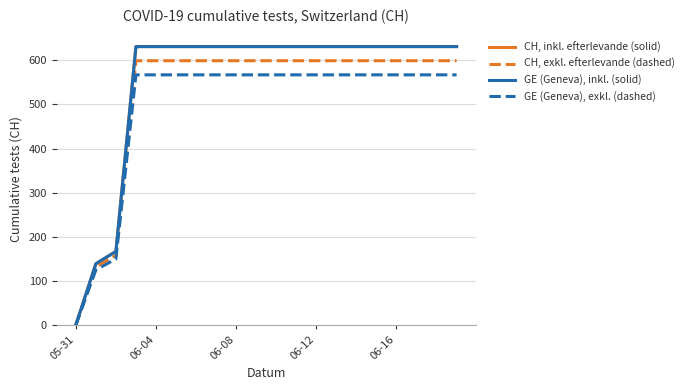

Does the chart have visible grid lines?

Yes